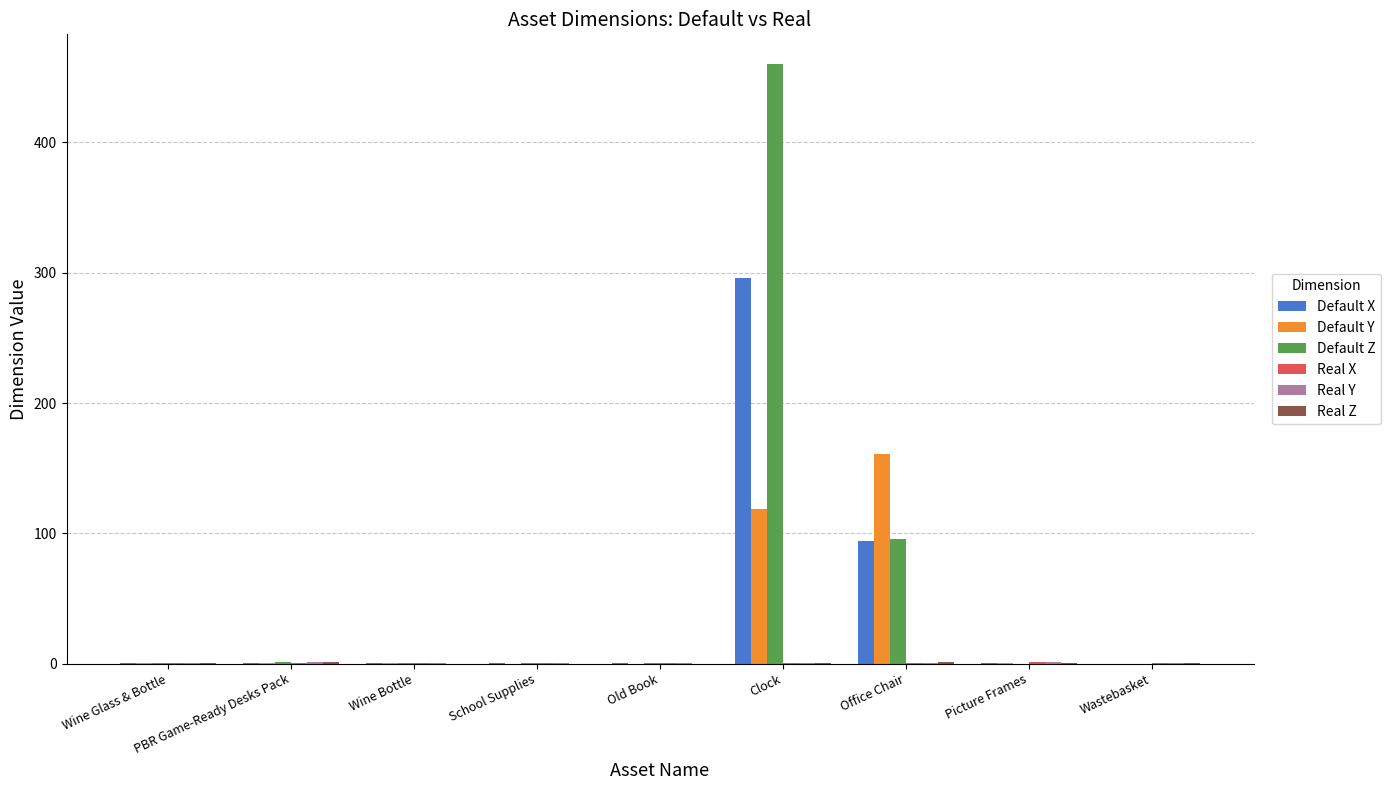

What is the maximum value for Default X?

296.0